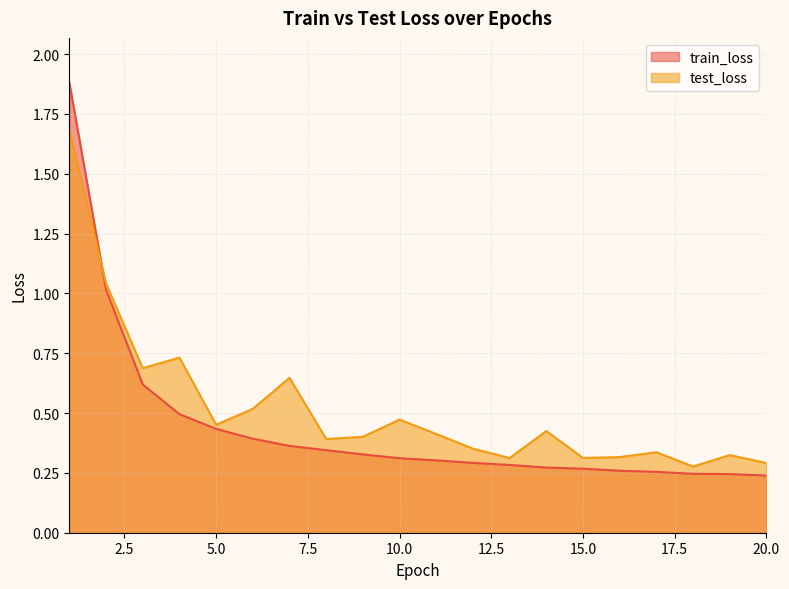

How many distinct data groups are displayed?

2